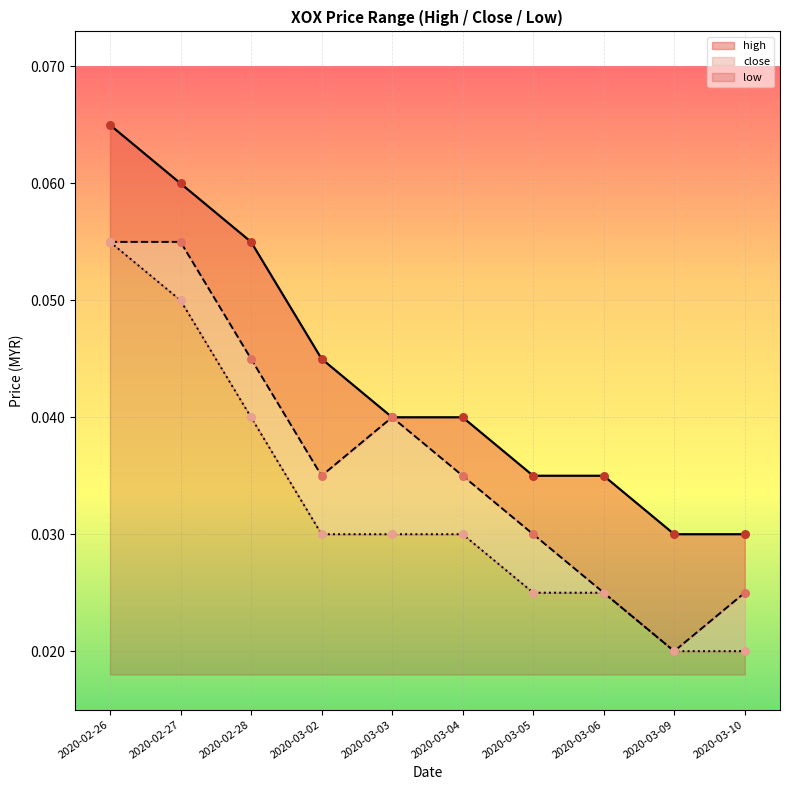

What are all the series names shown in the legend?

high, close, low